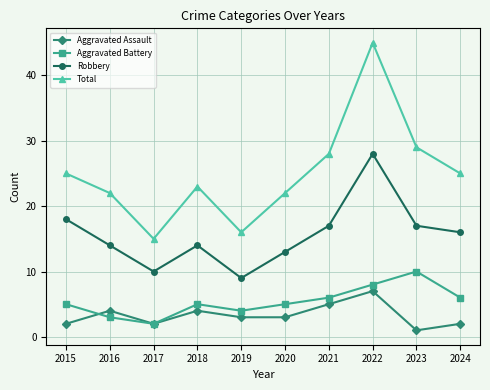

What is the greatest value displayed?

45